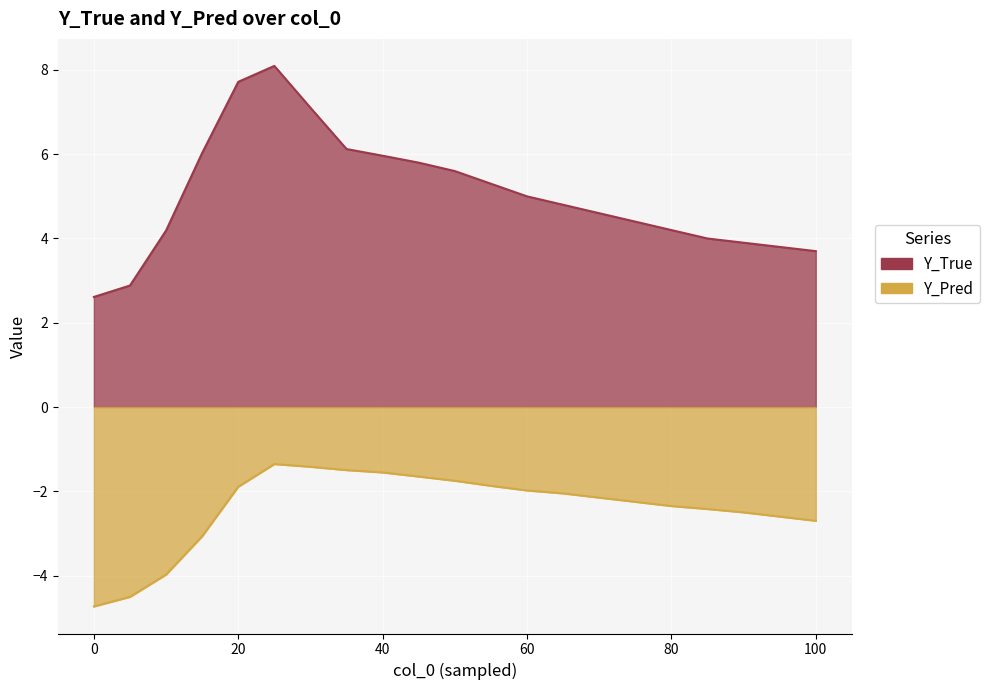

At which label does Y_Pred reach its peak?

25